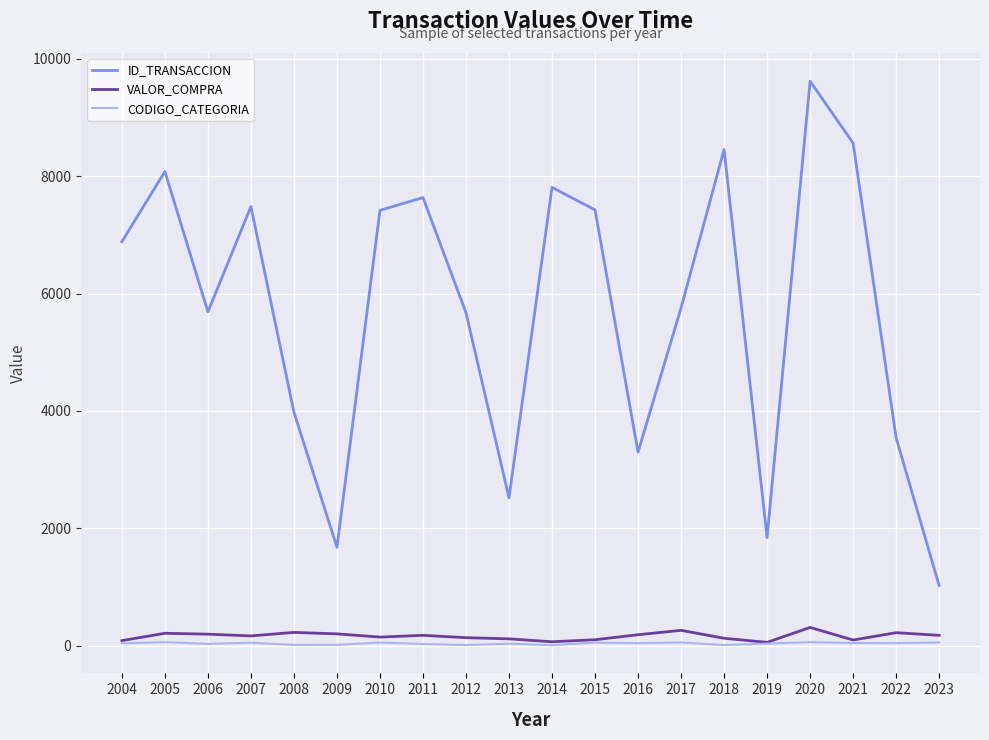

At how many categories does at least one series exceed 9493?

1